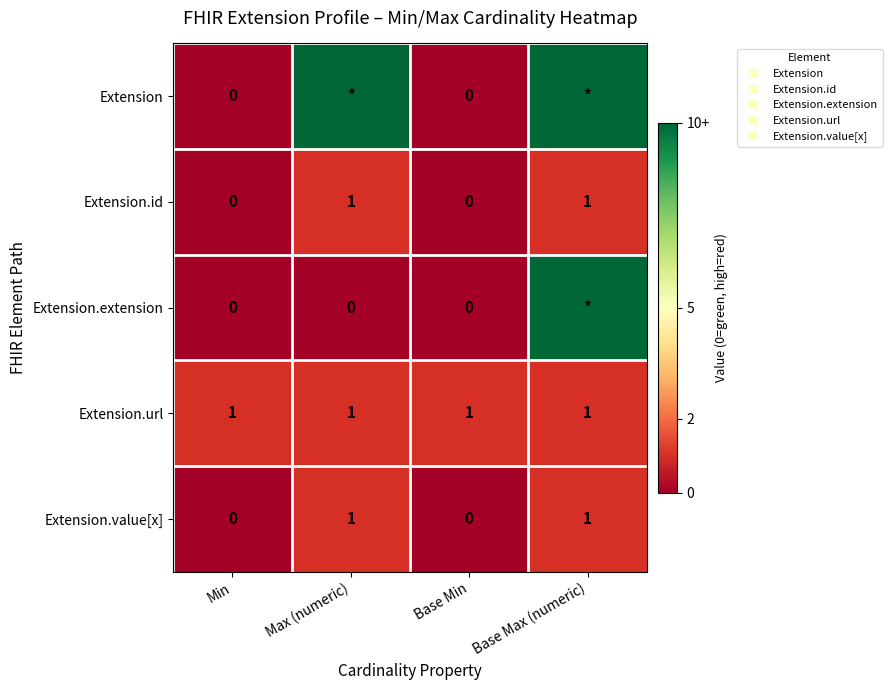

What is the maximum value shown in the chart?

99